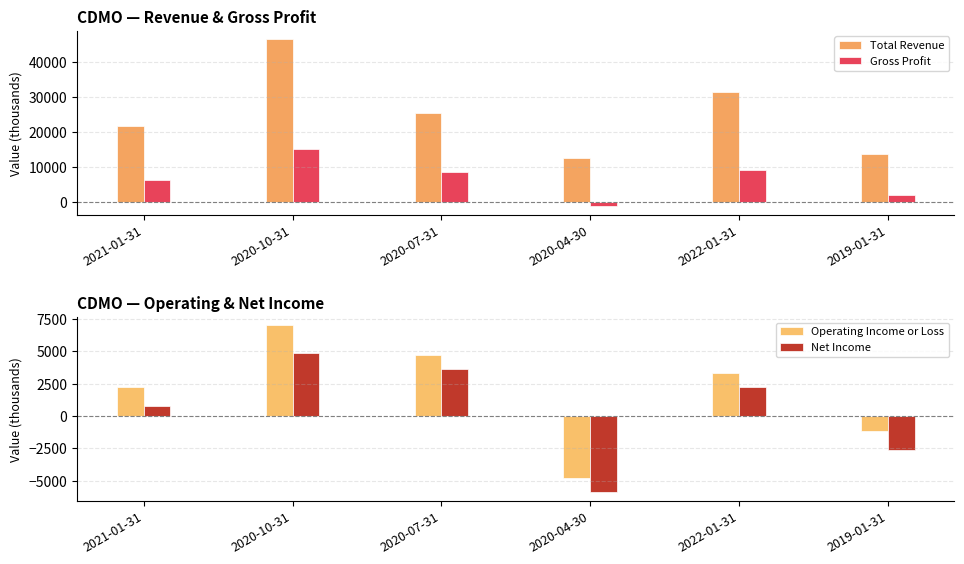

How many values in the Operating Income or Loss series exceed 3300?

2